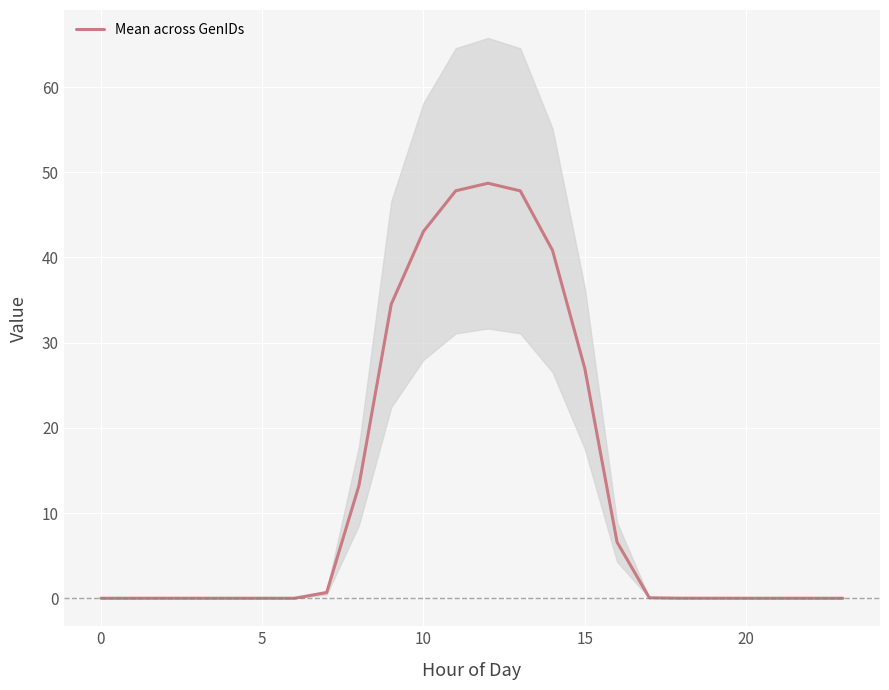

Is this an area chart (filled region under the line)?

No